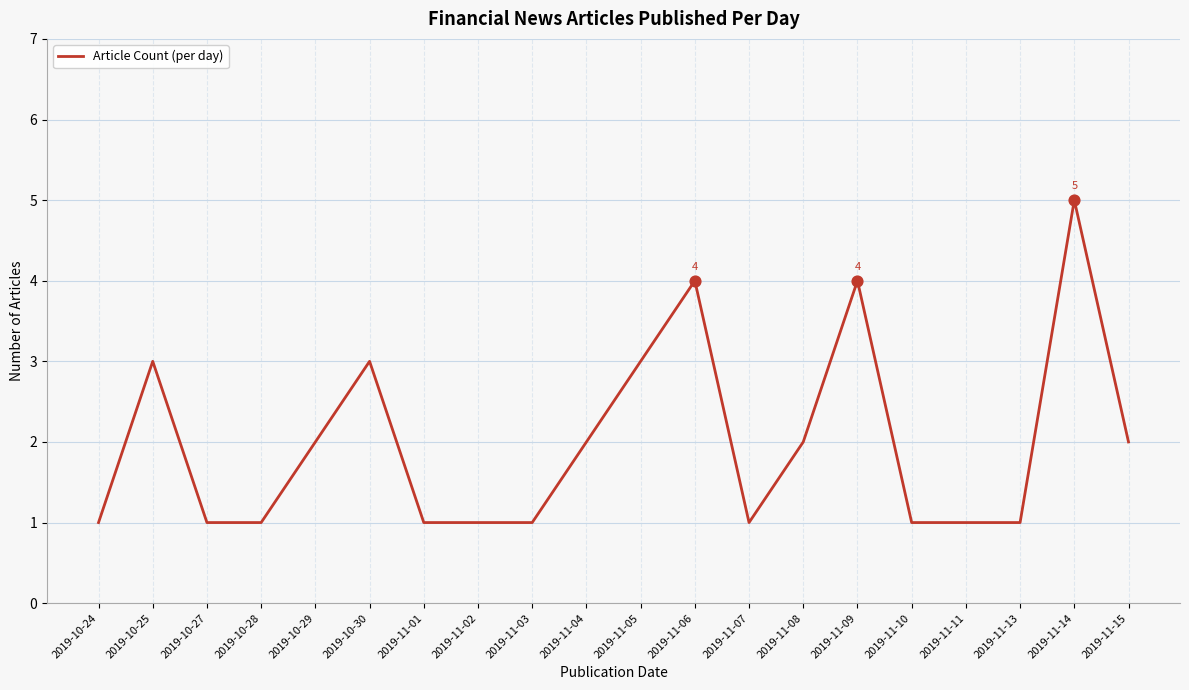

What is the ratio of the value at 2019-10-29 to the value at 2019-11-05?

0.7